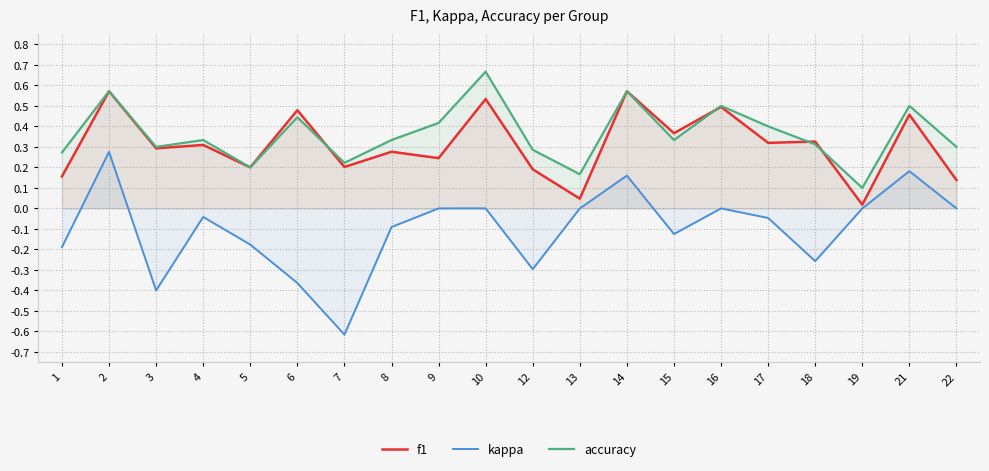

Reading left to right, transcribe all the data shown in this chart.

f1: 0.2	0.6	0.3	0.3	0.2	0.5	0.2	0.3	0.2	0.5	0.2	0.0	0.6	0.4	0.5	0.3	0.3	0.0	0.5	0.1
kappa: -0.2	0.3	-0.4	-0.0	-0.2	-0.4	-0.6	-0.1	0.0	0.0	-0.3	0.0	0.2	-0.1	0.0	-0.0	-0.3	0.0	0.2	0.0
accuracy: 0.3	0.6	0.3	0.3	0.2	0.4	0.2	0.3	0.4	0.7	0.3	0.2	0.6	0.3	0.5	0.4	0.3	0.1	0.5	0.3